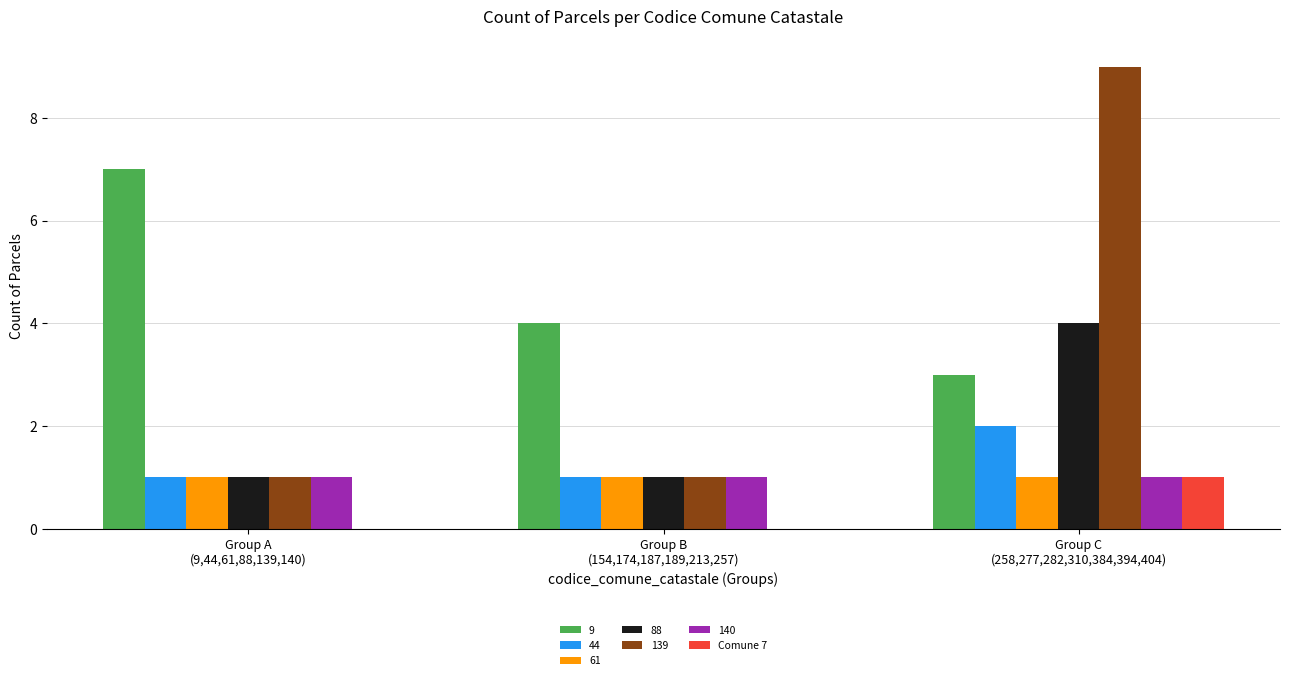

What is the sum of all 88 values?

6